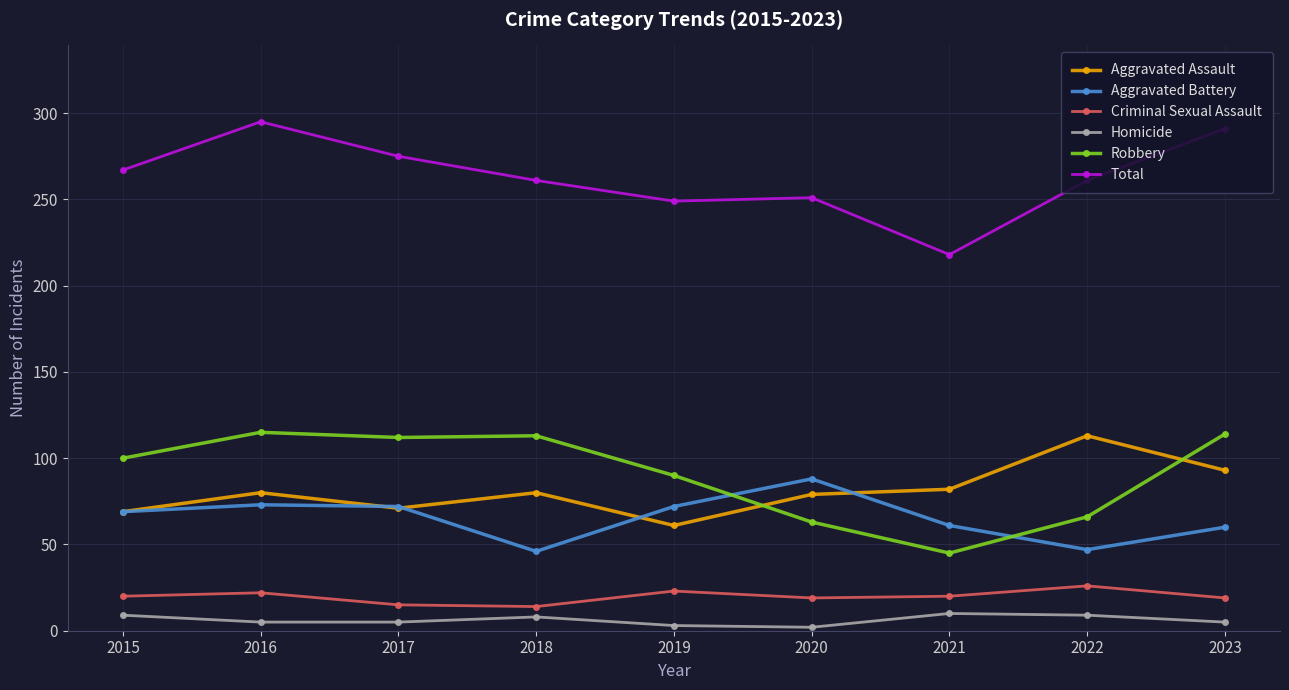

Which series has the widest spread of values?

Total